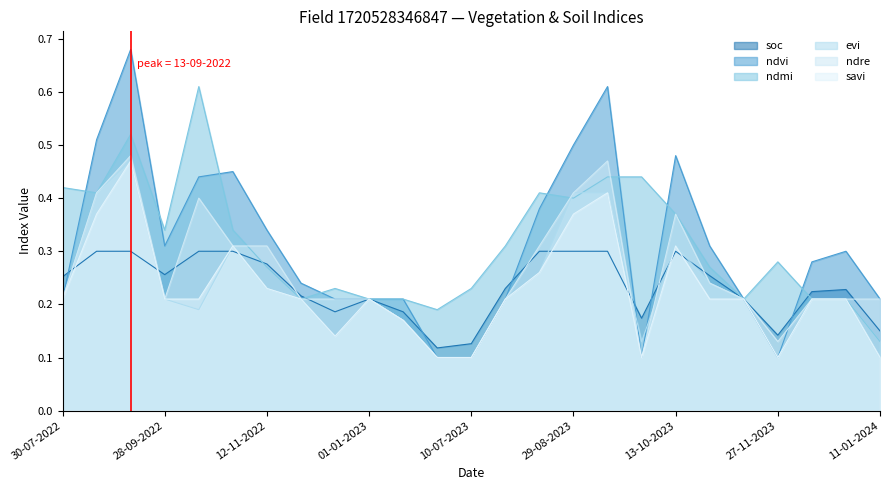

Is it true that ndre equals 0.1 at 27-11-2023?

True